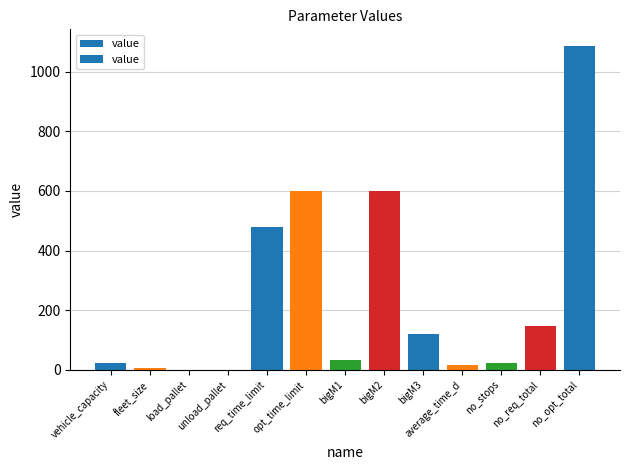

True or false: the data shows 600.0 at bigM2.

True